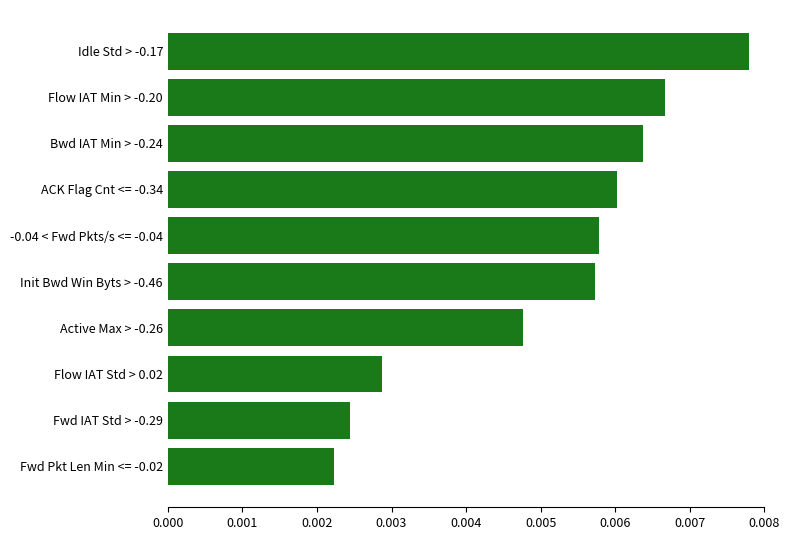

Does the chart contain any negative values?

No